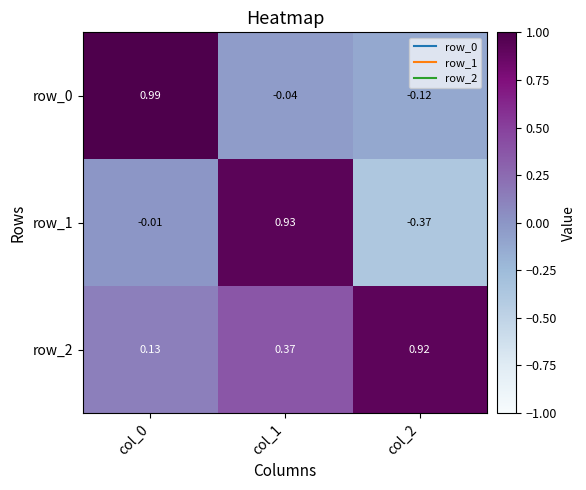

What value does the row_2 series have at col_2?

0.9